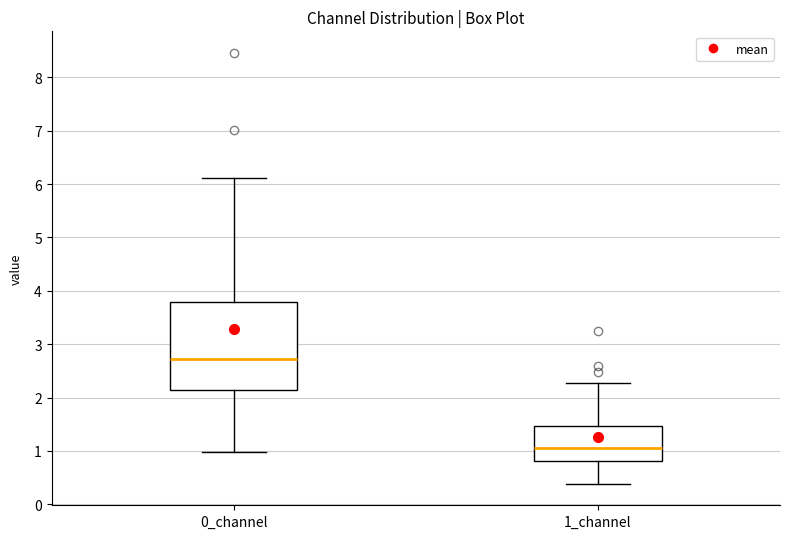

Which box is the tallest, from its lower edge to its upper edge?

0_channel